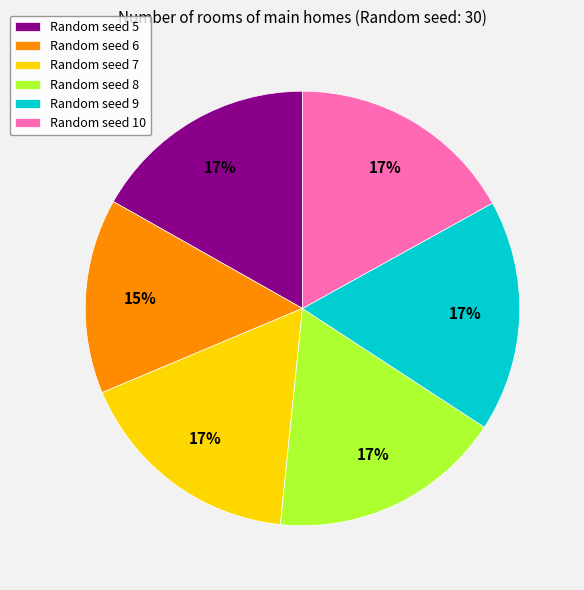

How many slices are in this pie chart?

6